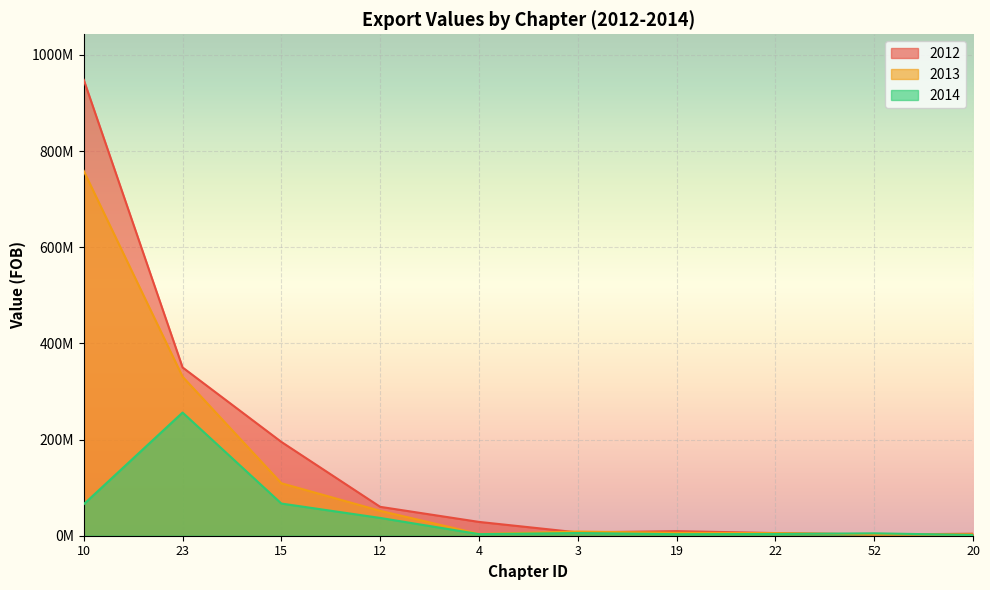

What value does the 2012 series have at 23?

350023020.6